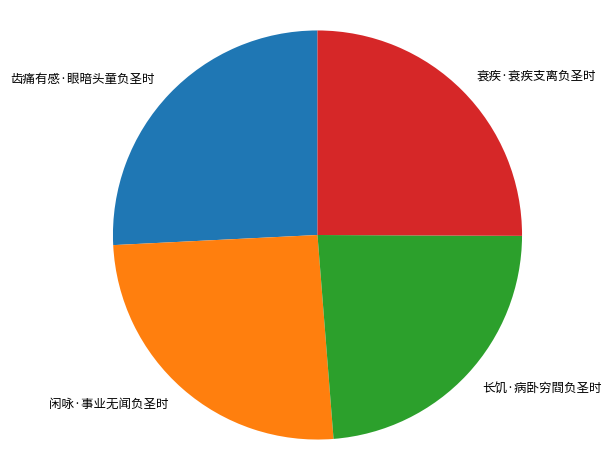

What is the smallest slice in the pie chart?

长饥·病卧穷閰负圣时